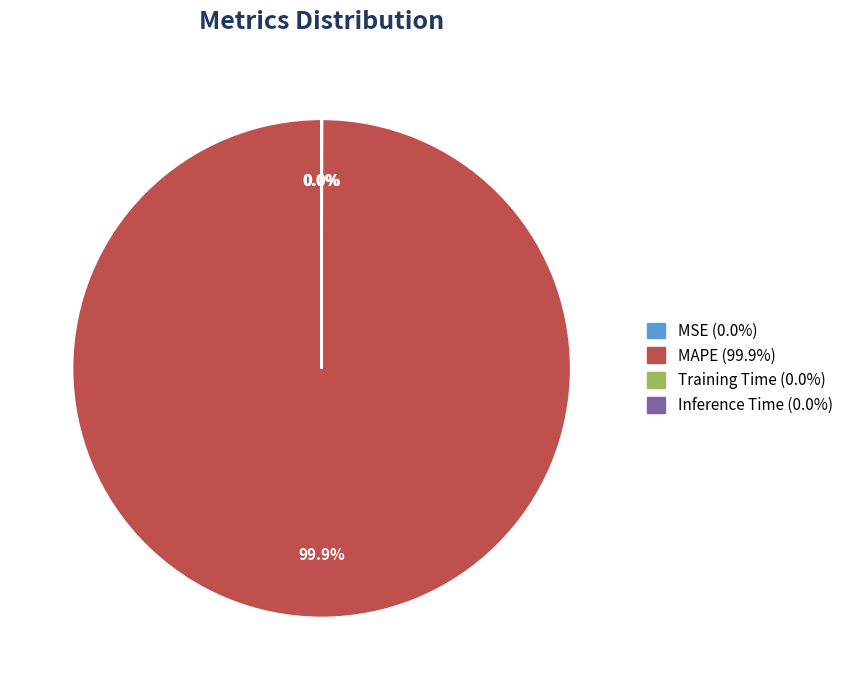

What is the majority slice?

MAPE